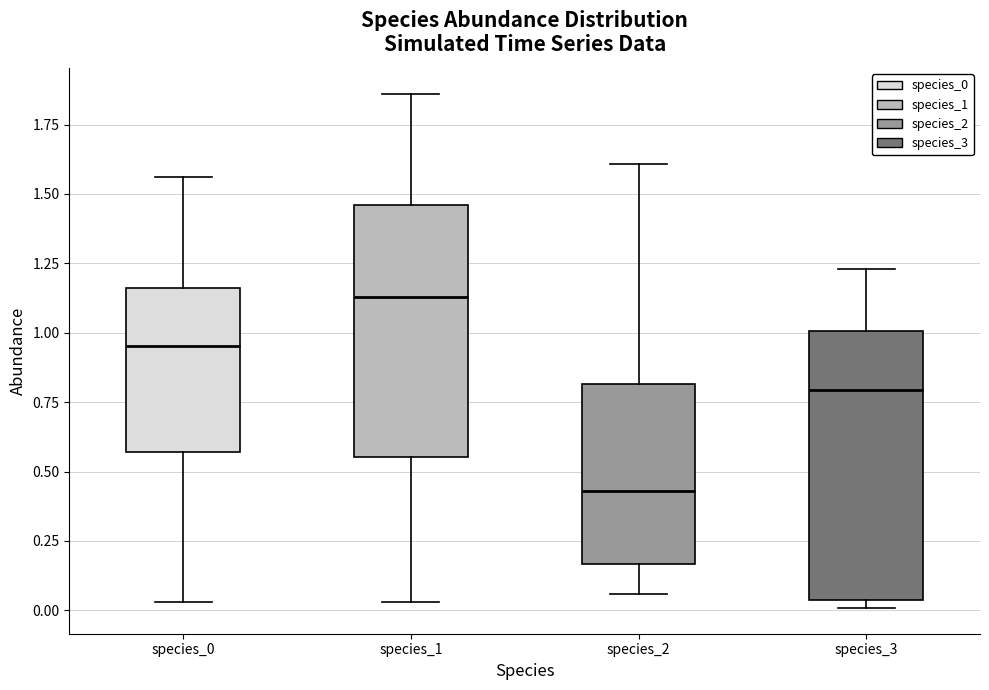

Which box's median line is the lowest?

species_2